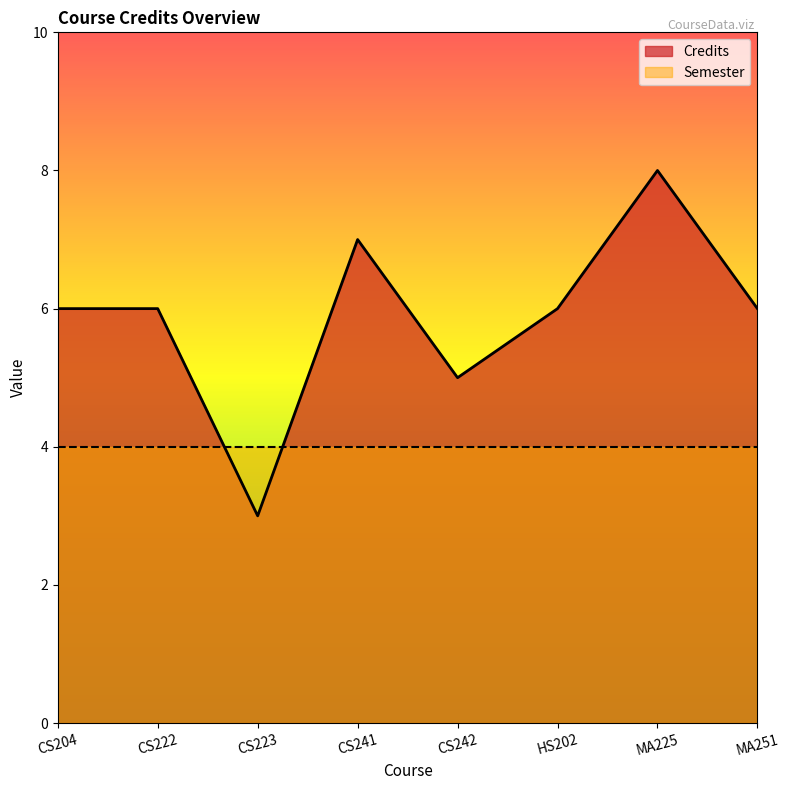

Does the chart display data point markers on the line(s)?

No